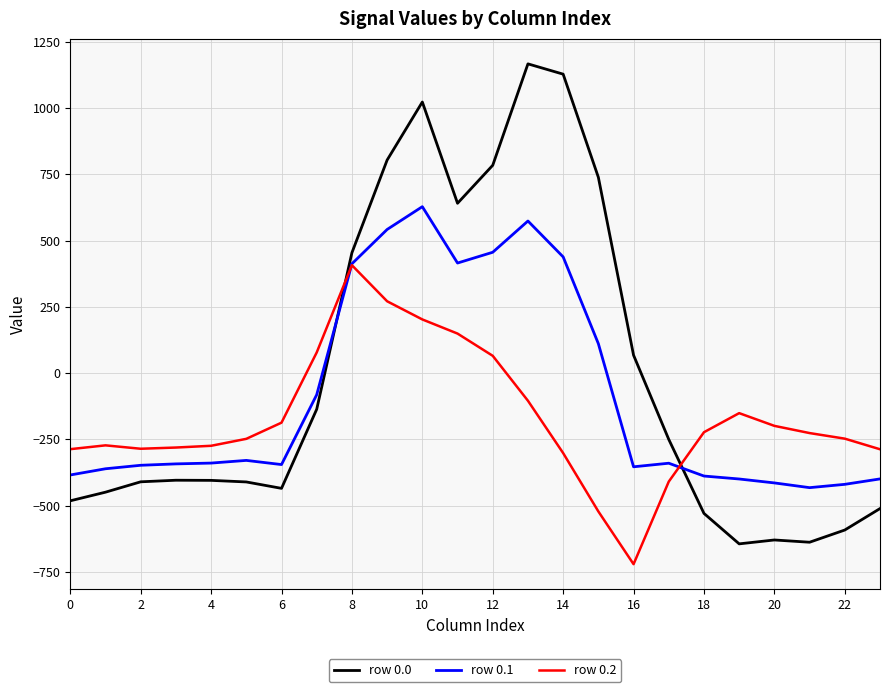

True or false: row 0.1 has more than 0 interior local peaks.

True